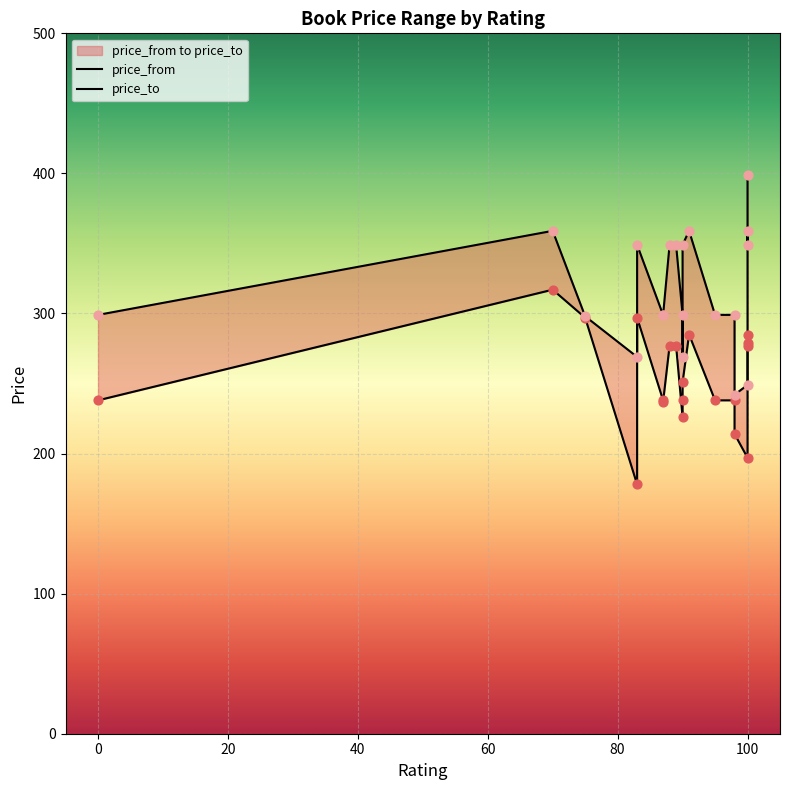

Is the value of price_to at 17 greater than the value of price_from at 120?

Yes